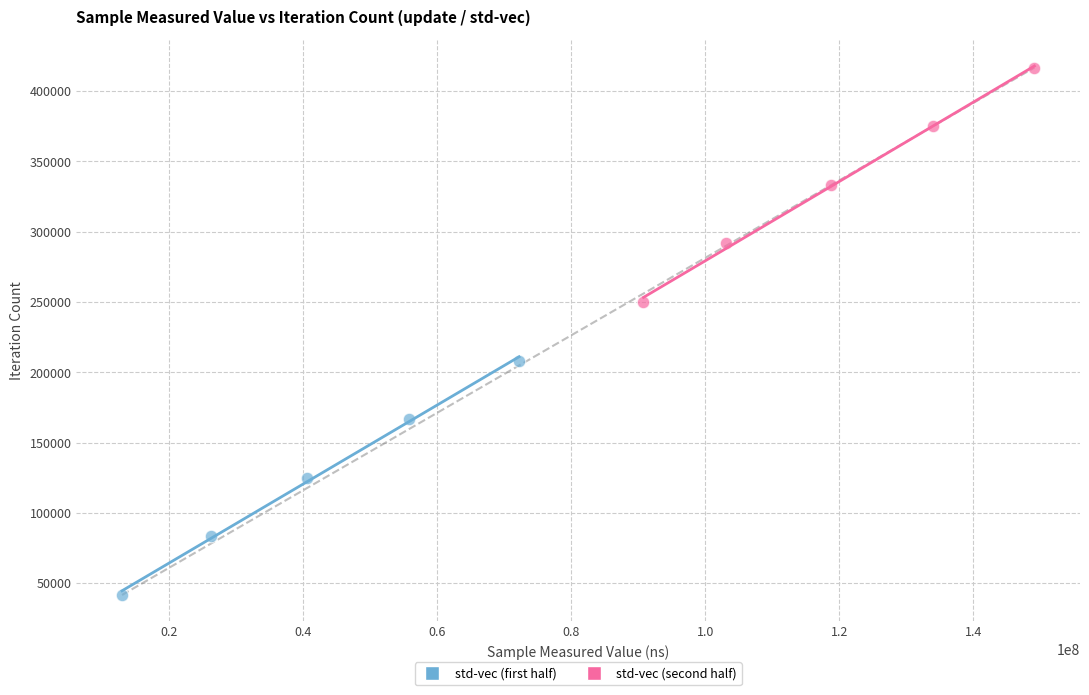

Which series contains the lowest Y value?

std-vec (first half)